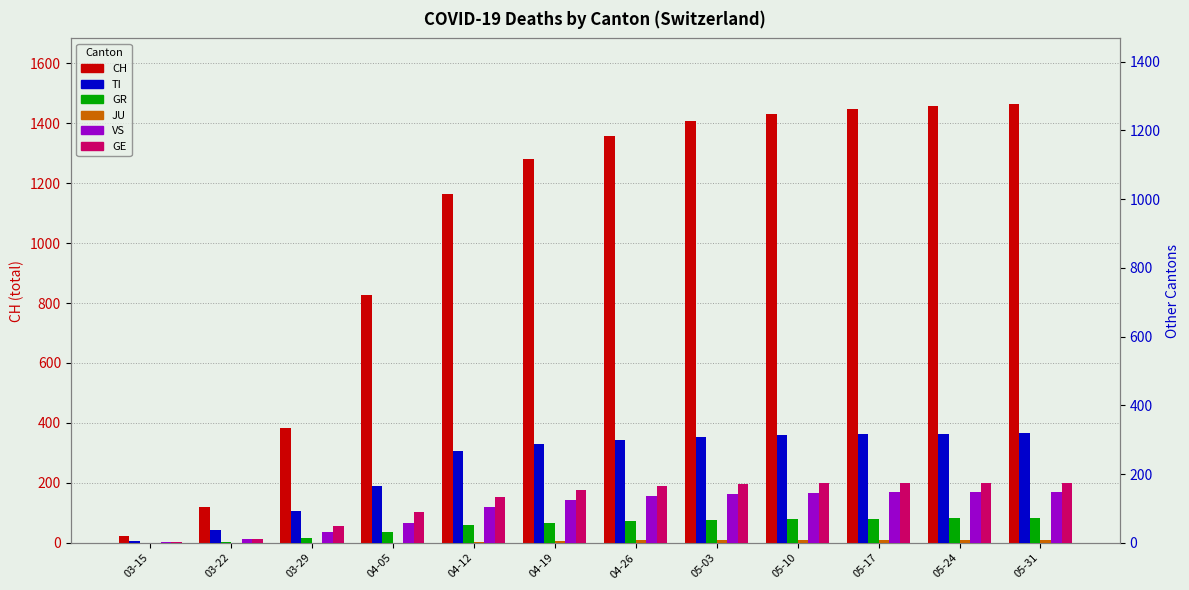

How many positive values does the JU series have?

9